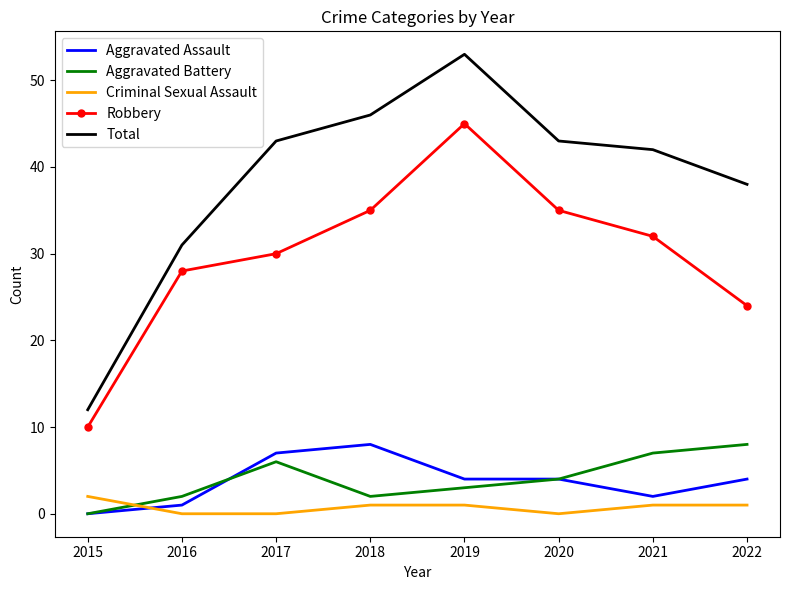

Which category has the highest value in the Aggravated Battery series?

2022